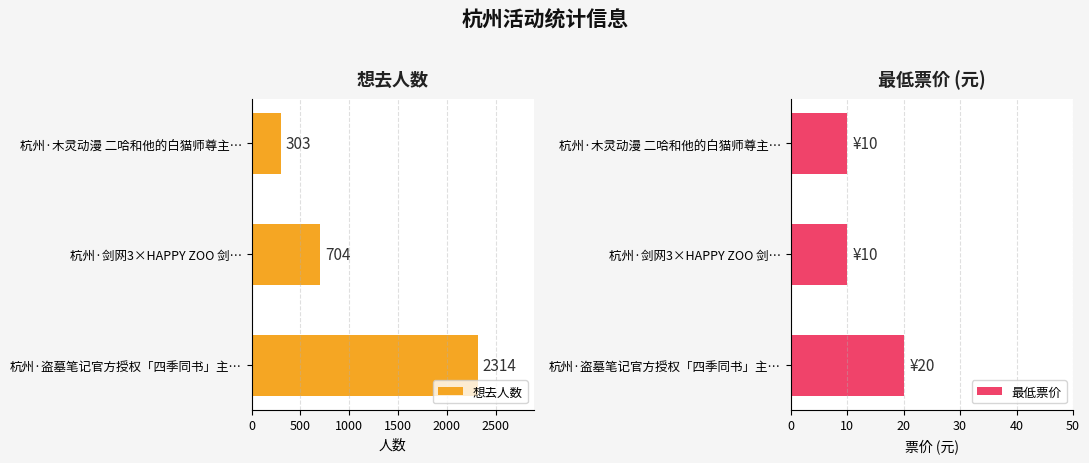

Which series has the widest spread of values?

想去人数